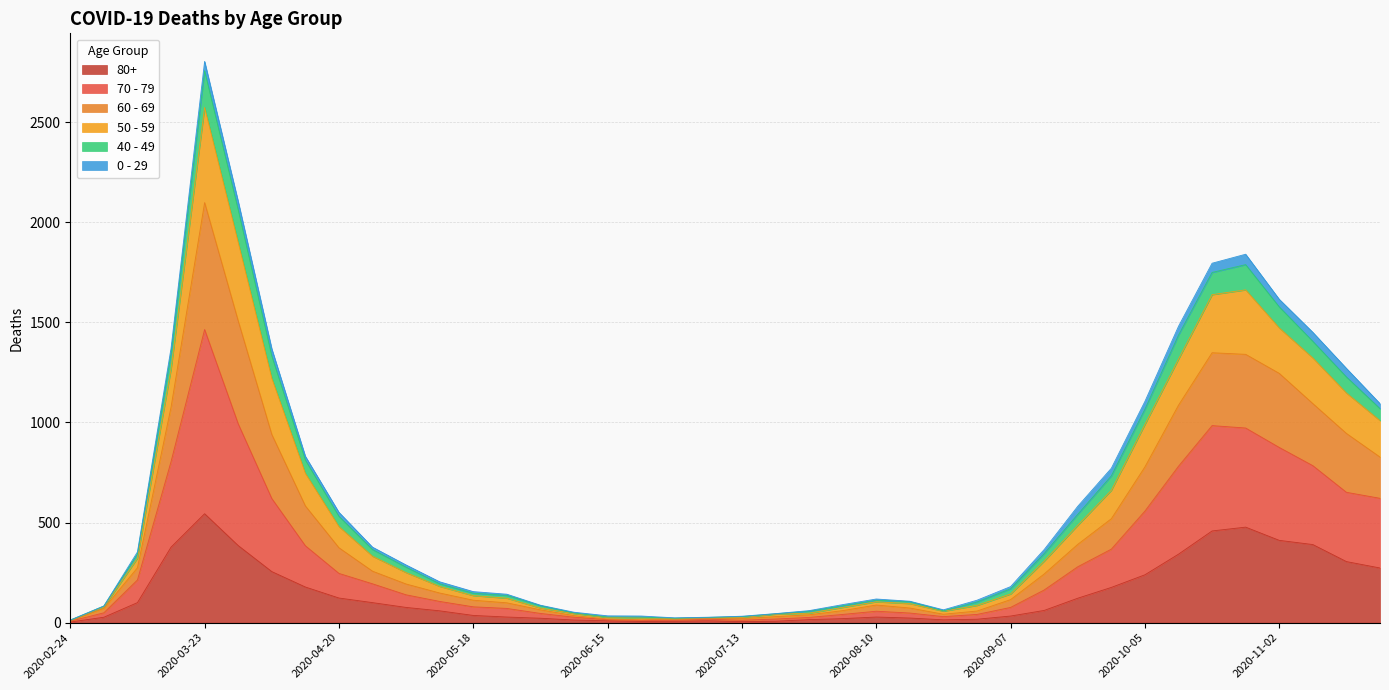

Which category has the highest value in the 80+ series?

2020-03-23